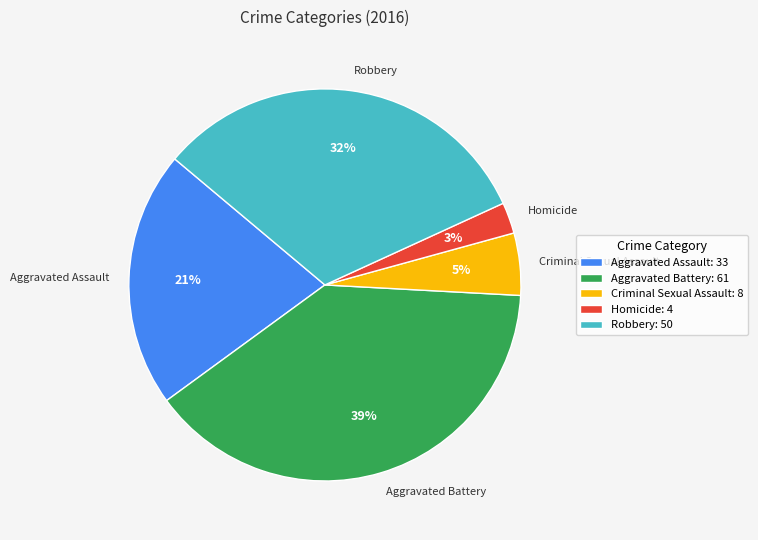

Count the number of slices in the pie.

5